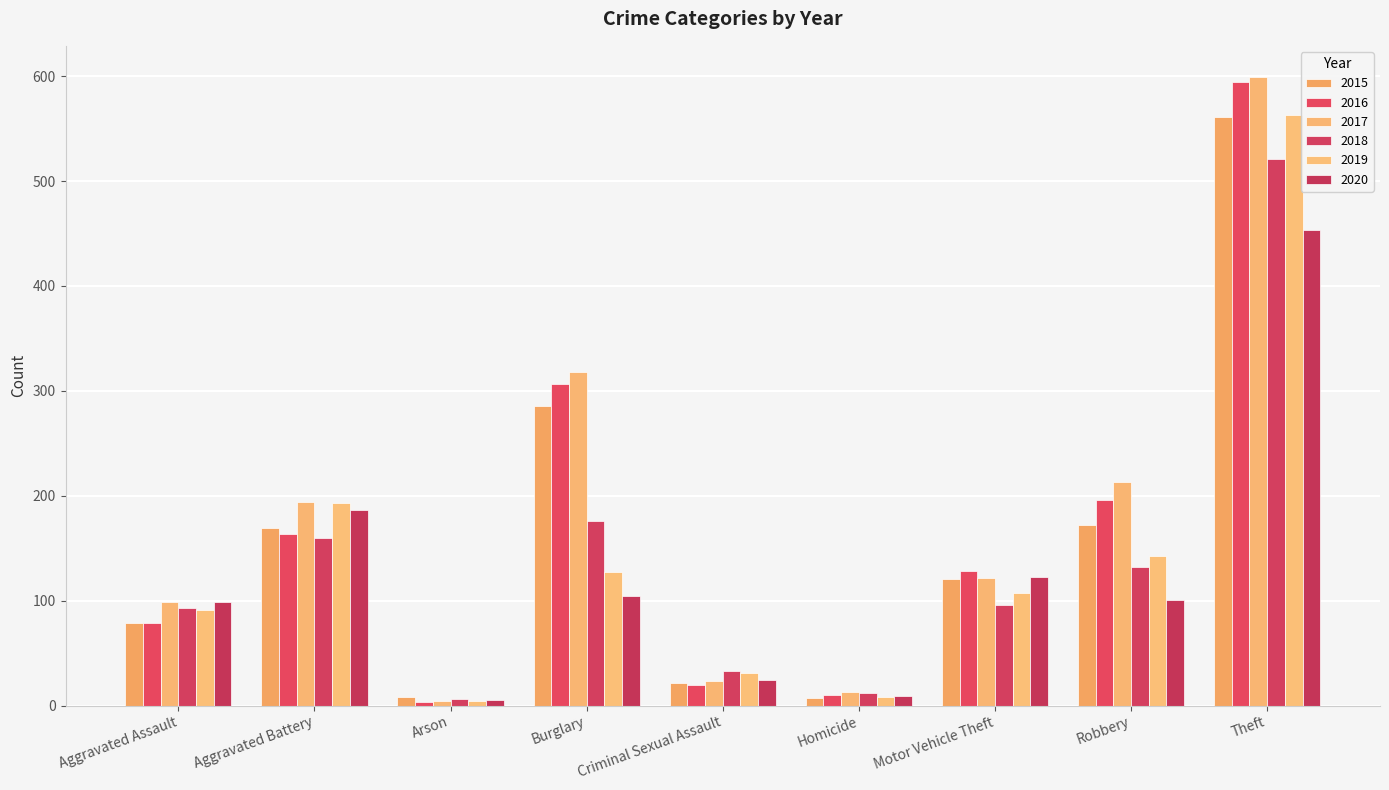

What is the difference between the second highest and second lowest values in the 2018 series?

164